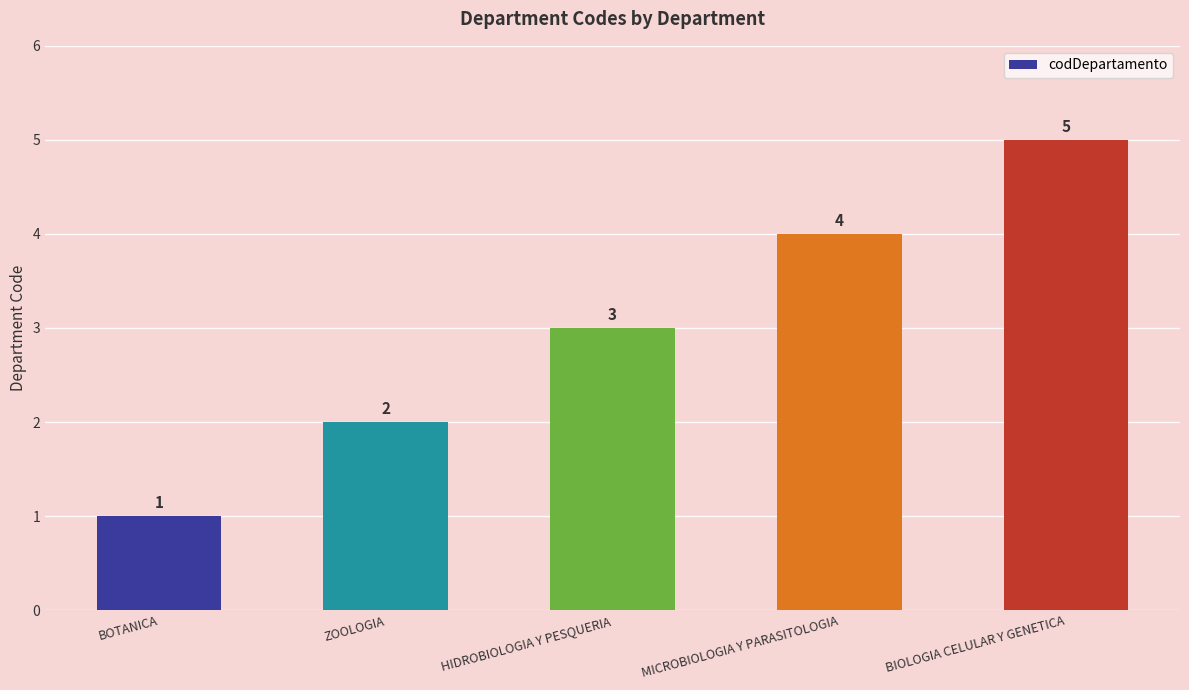

What is the label of the 4th bar from the right?

ZOOLOGIA